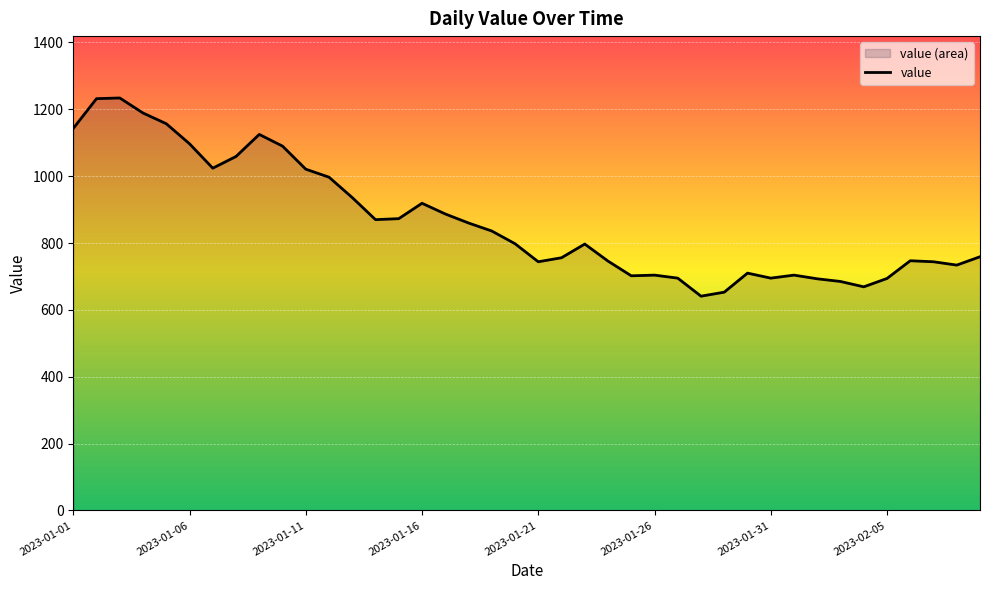

Count the number of values greater than 798.

19